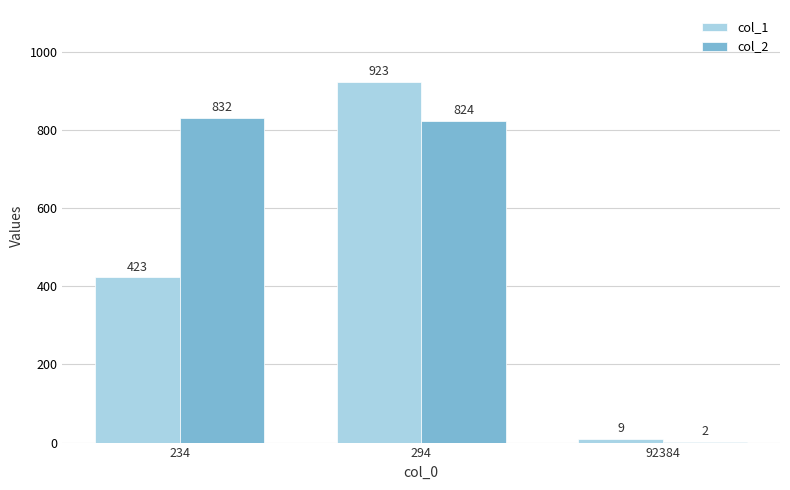

The value of col_1 at 234 is 423. True or false?

True